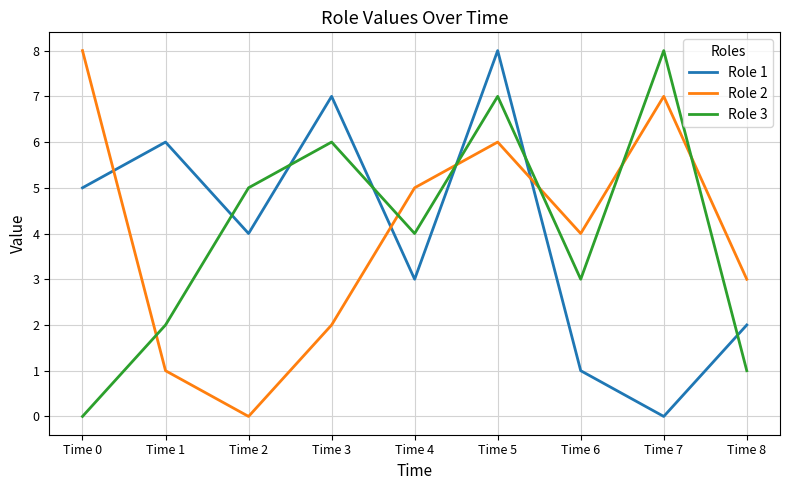

Which series changed the most between Time 1 and Time 4?

Role 2